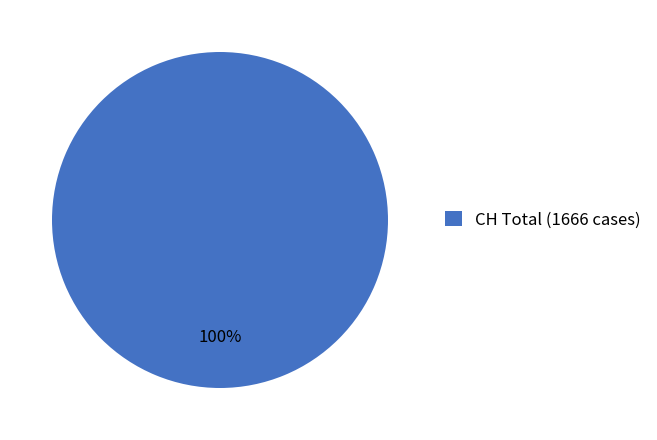

Does CH Total (1666 cases) account for over 50% of the chart?

Yes